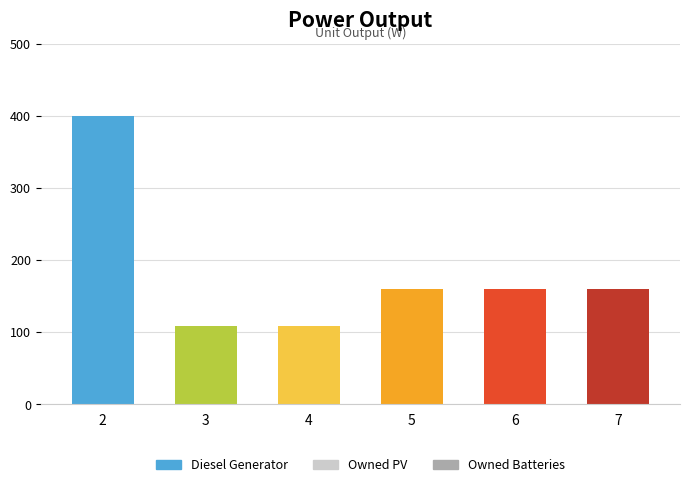

What is the greatest value displayed?

400